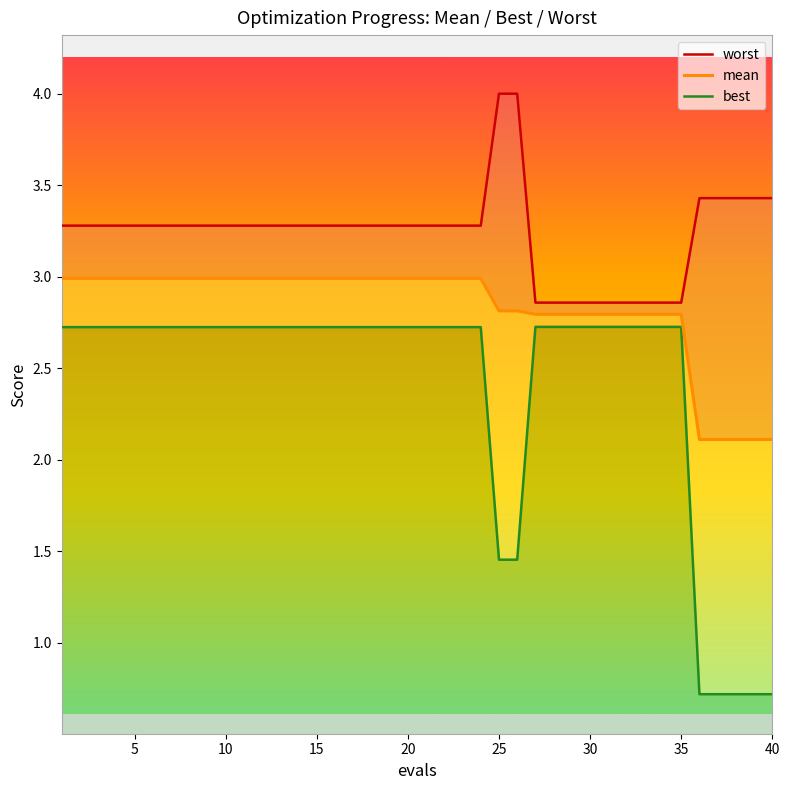

What is the sum of all best values?

96.4